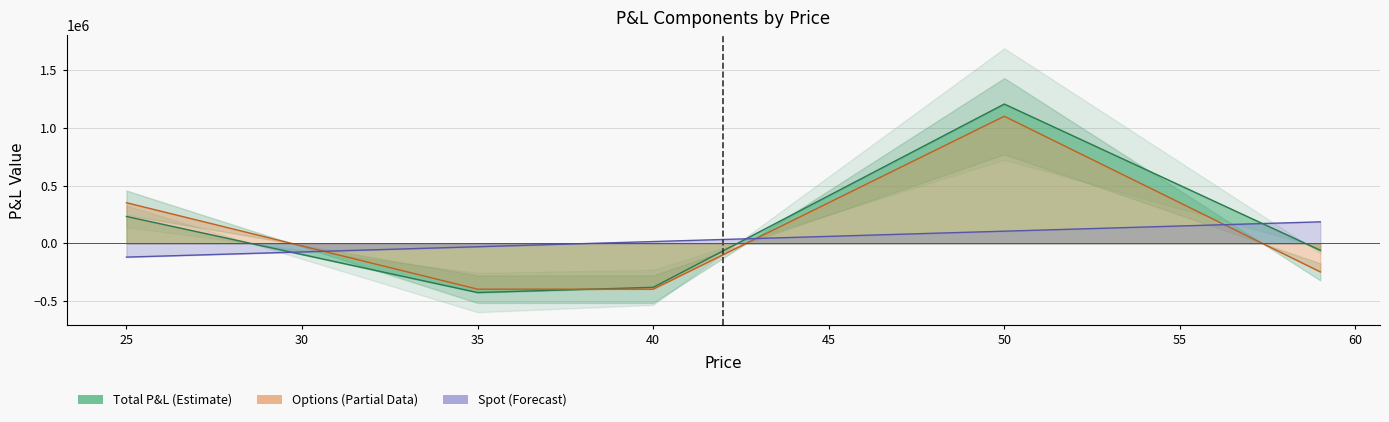

Where does the Spot series first go above 33944?

42